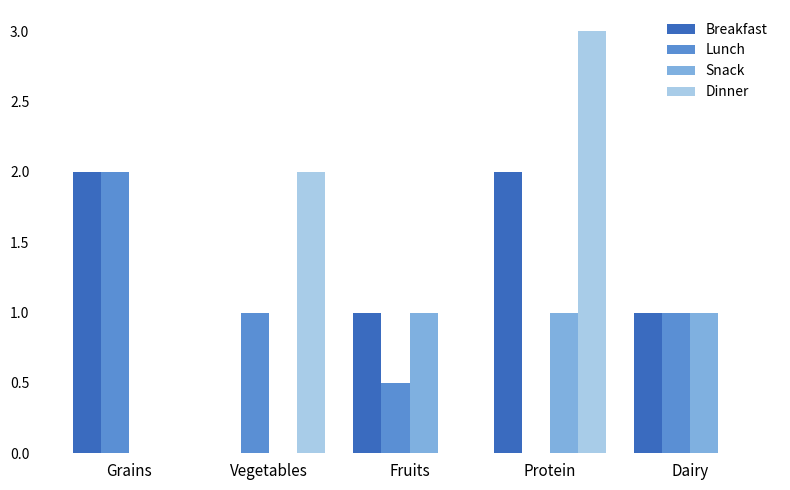

What are all the series names shown in the legend?

Breakfast, Lunch, Snack, Dinner